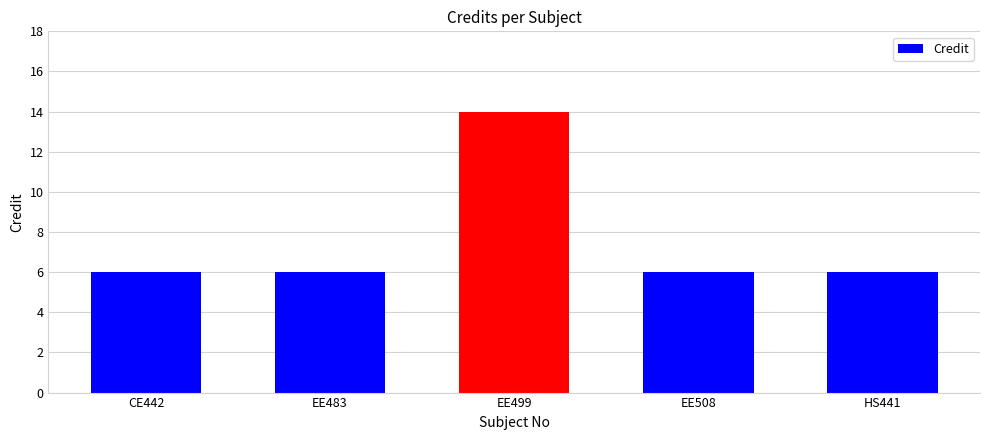

Reading right to left, extract all data points from this chart.

6	6	14	6	6